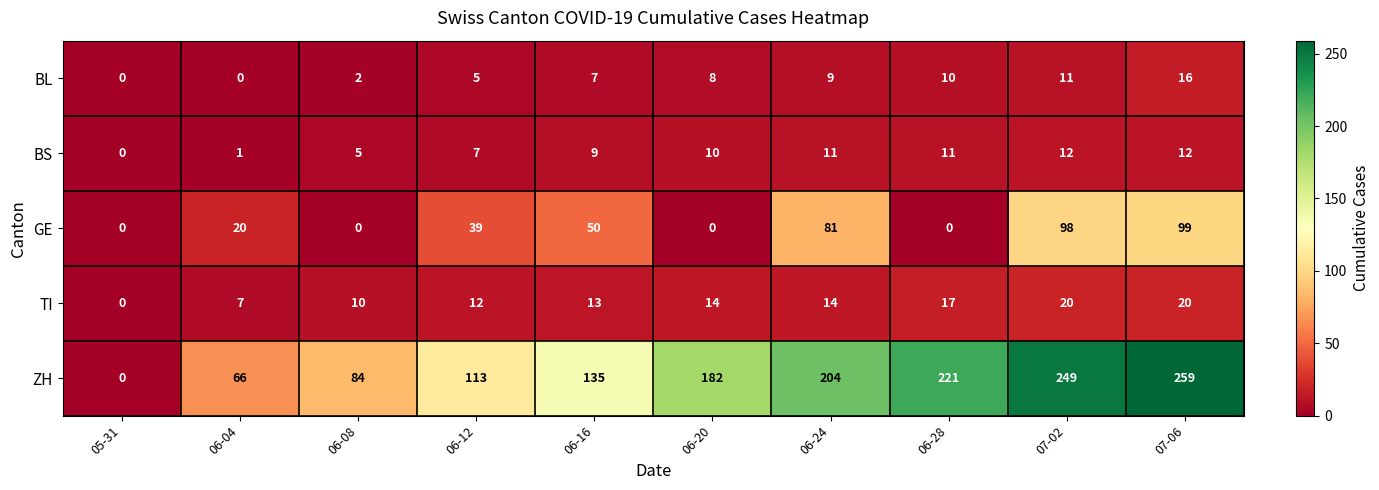

What is the total value across all series at 06-12?

176